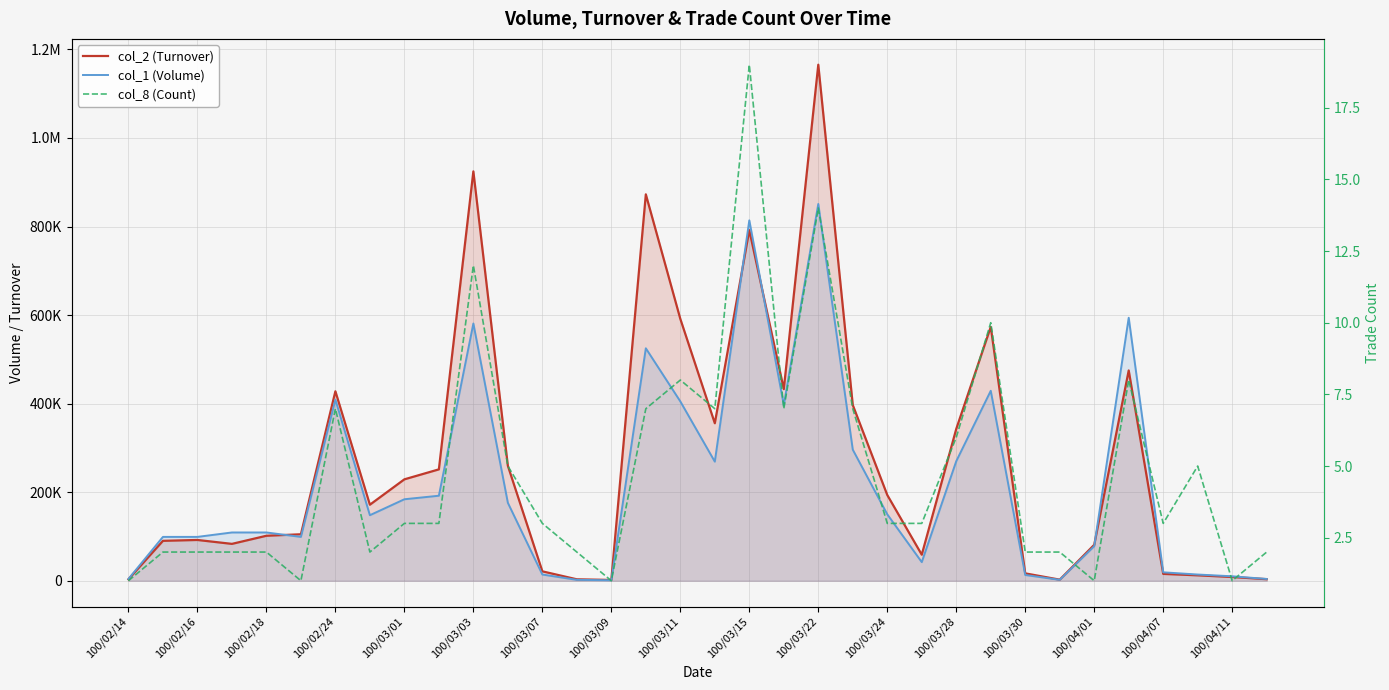

True or false: col_2 (Turnover) and col_8 (Count) cross at least once.

False